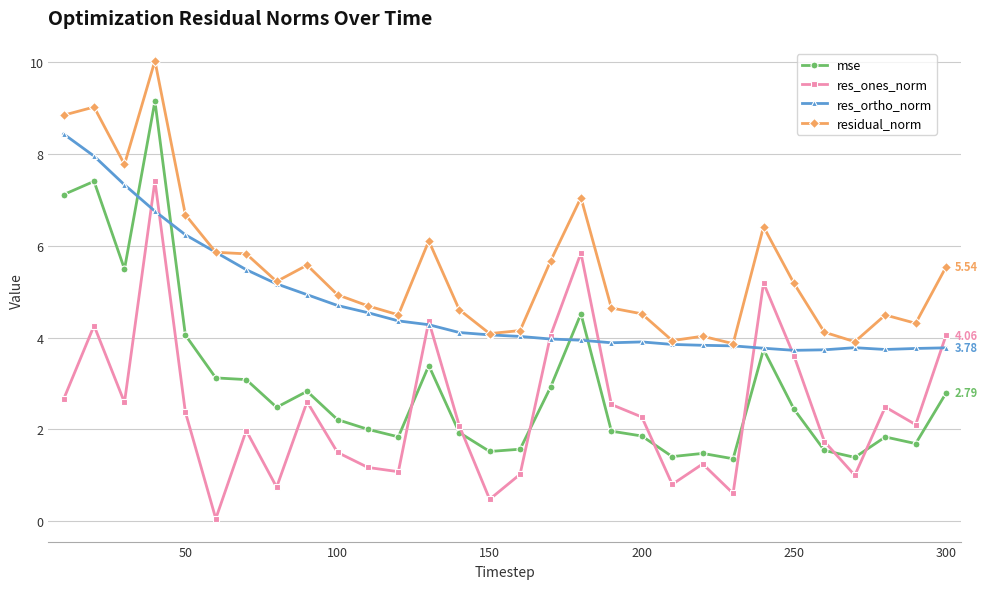

What is the maximum value shown in the chart?

10.0